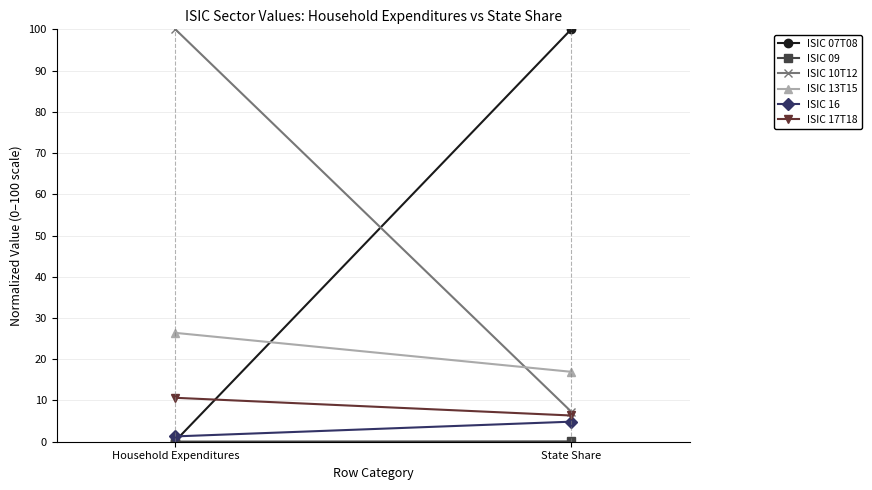

The value of ISIC 07T08 at Household Expenditures is 0.2. True or false?

True